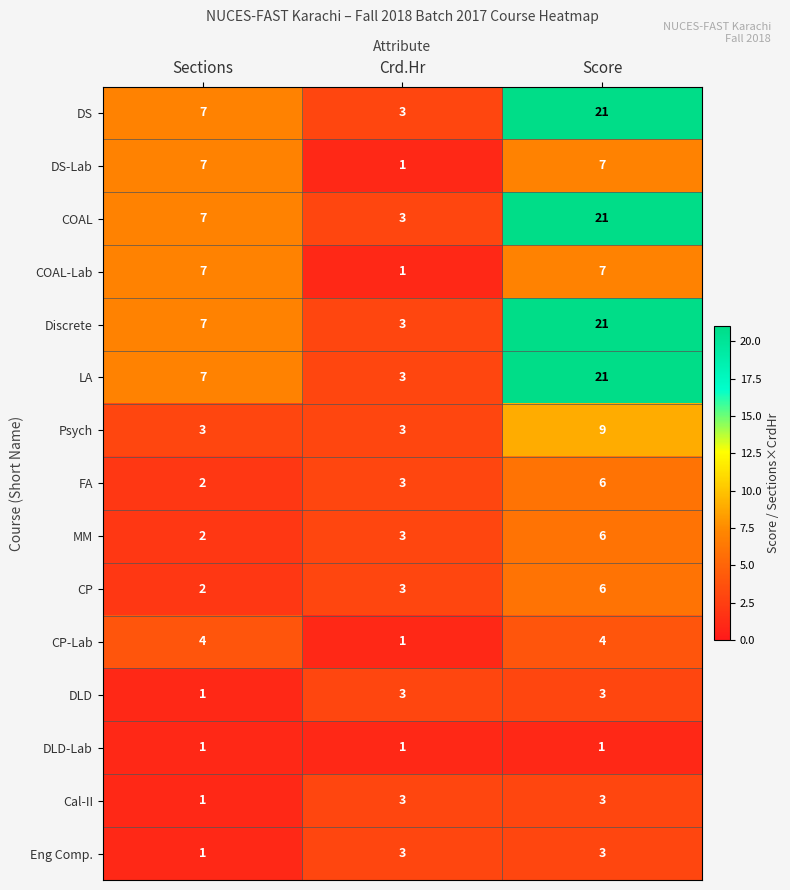

How many DS-Lab values are between 1 and 7?

3